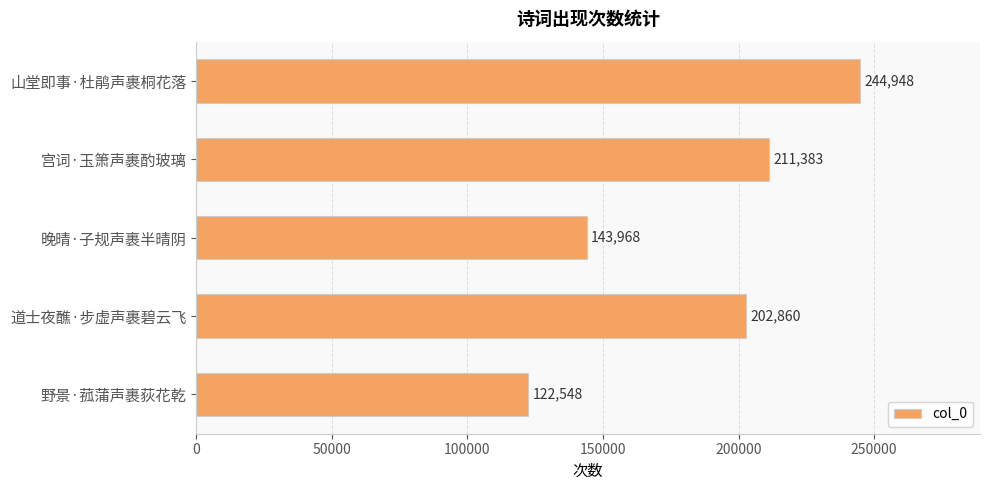

At which label is the value closest to 183748?

道士夜醮·步虚声裹碧云飞